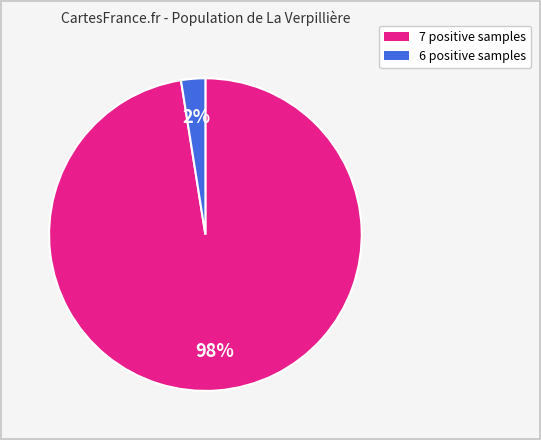

To the nearest percent, what is the average slice percentage?

50%